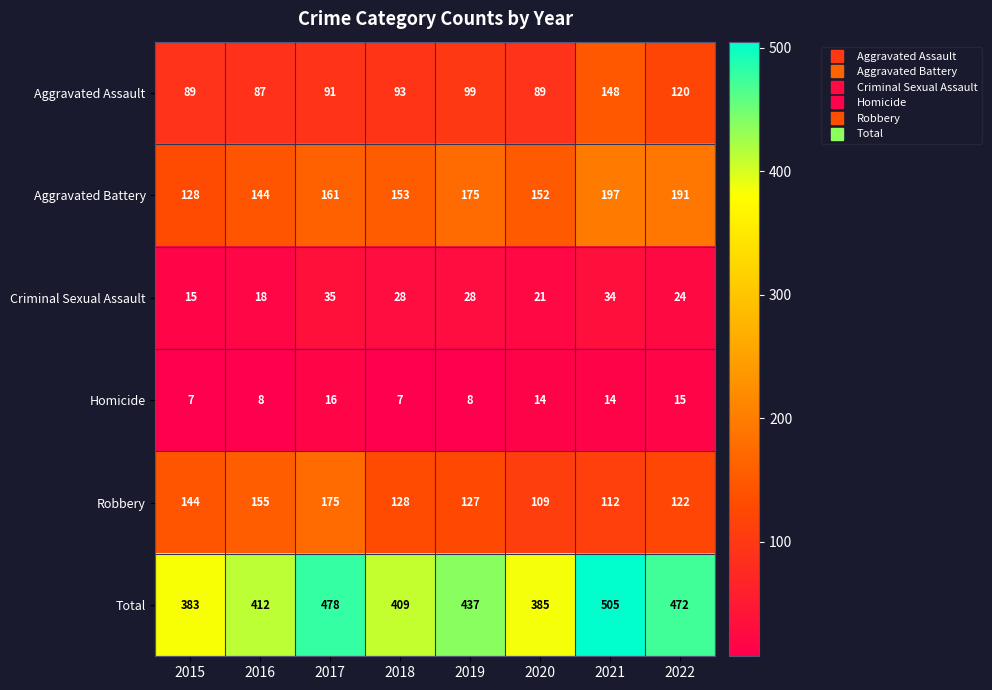

What is the maximum value shown in the chart?

505